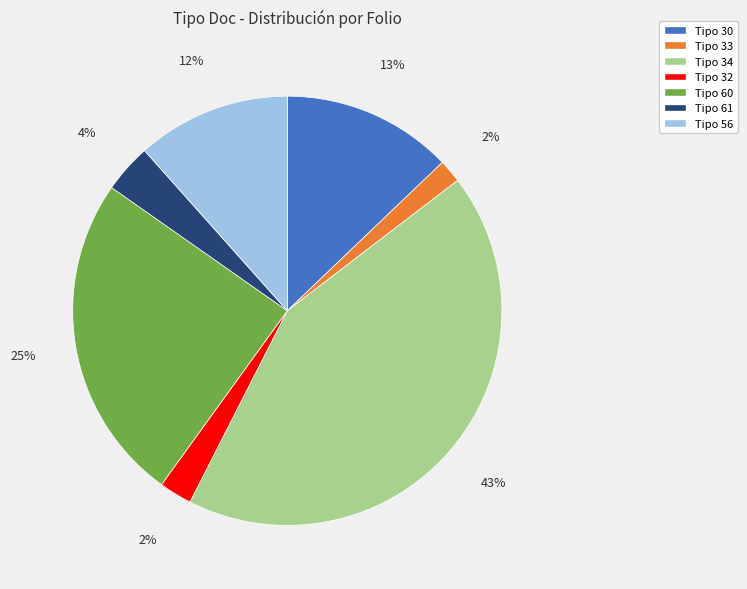

To the nearest percent, what is the difference between the largest and smallest slice percentages?

41%